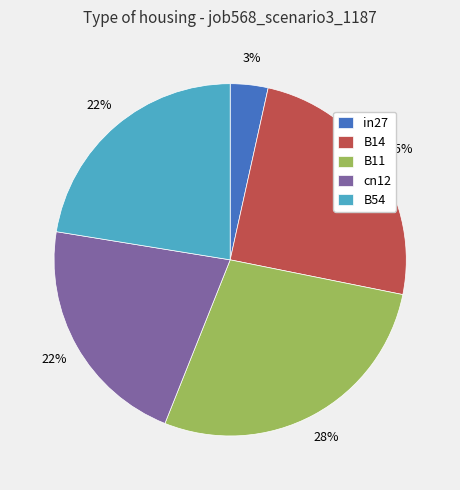

Which slice is the largest?

B11